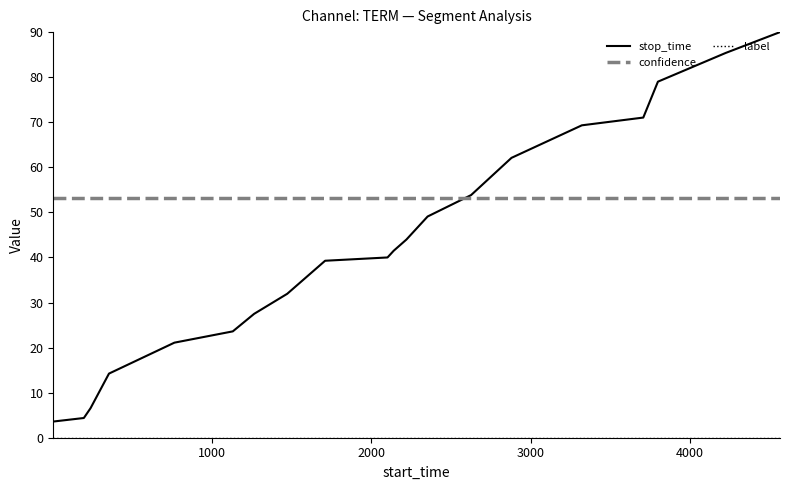

True or false: stop_time and confidence intersect in this chart.

True